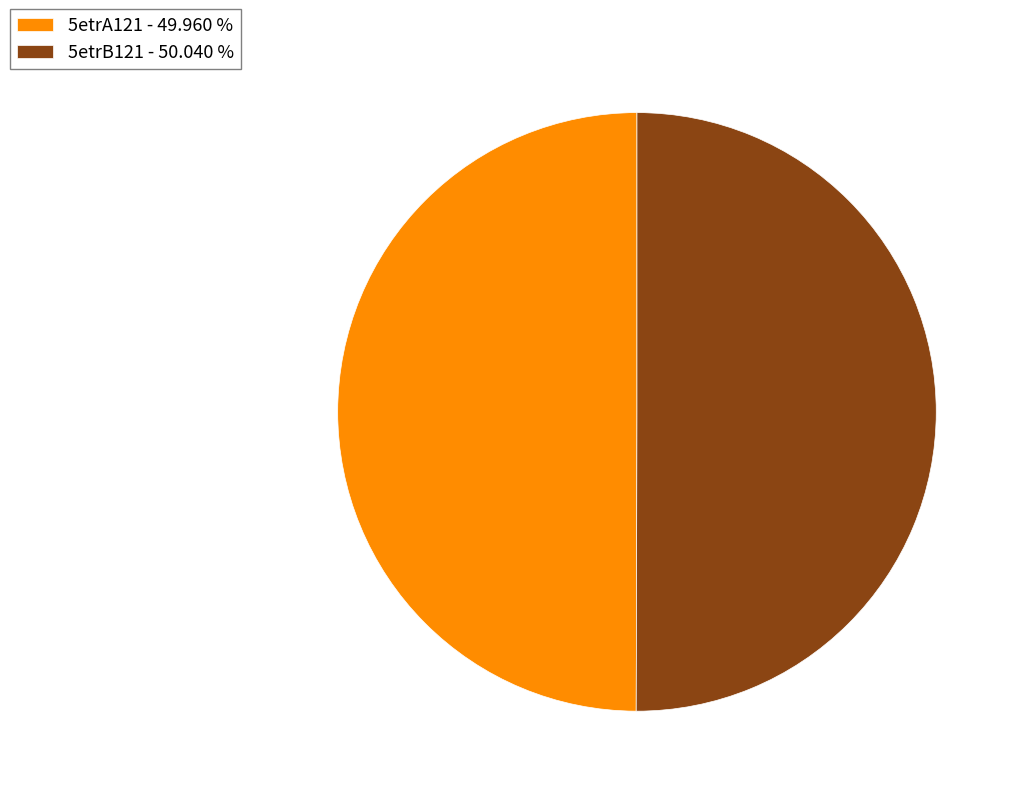

Is it true that 5etrA121 is 50% of the pie?

True